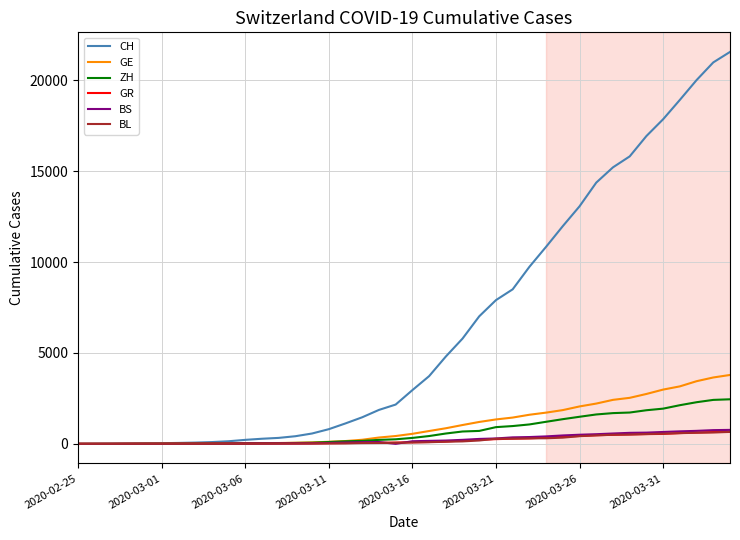

What is the maximum value for GR?

657